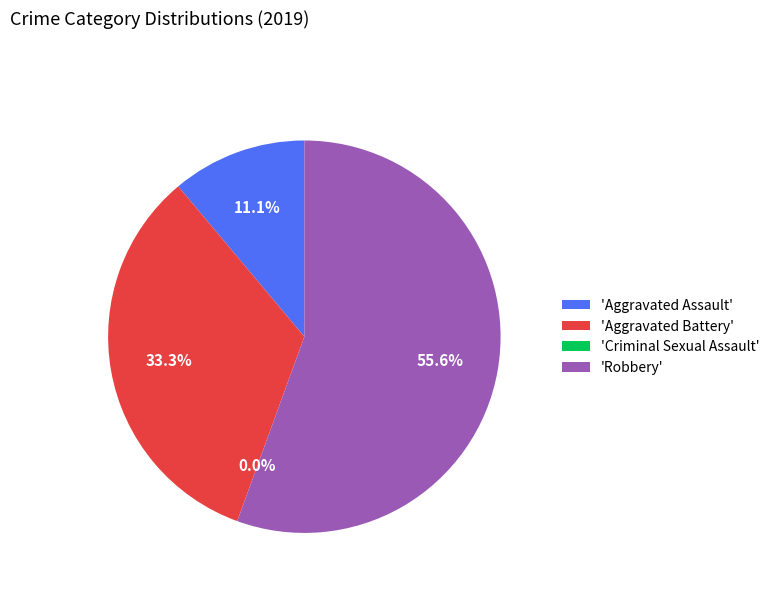

To the nearest percent, what percentage of the pie is Aggravated Assault?

11%